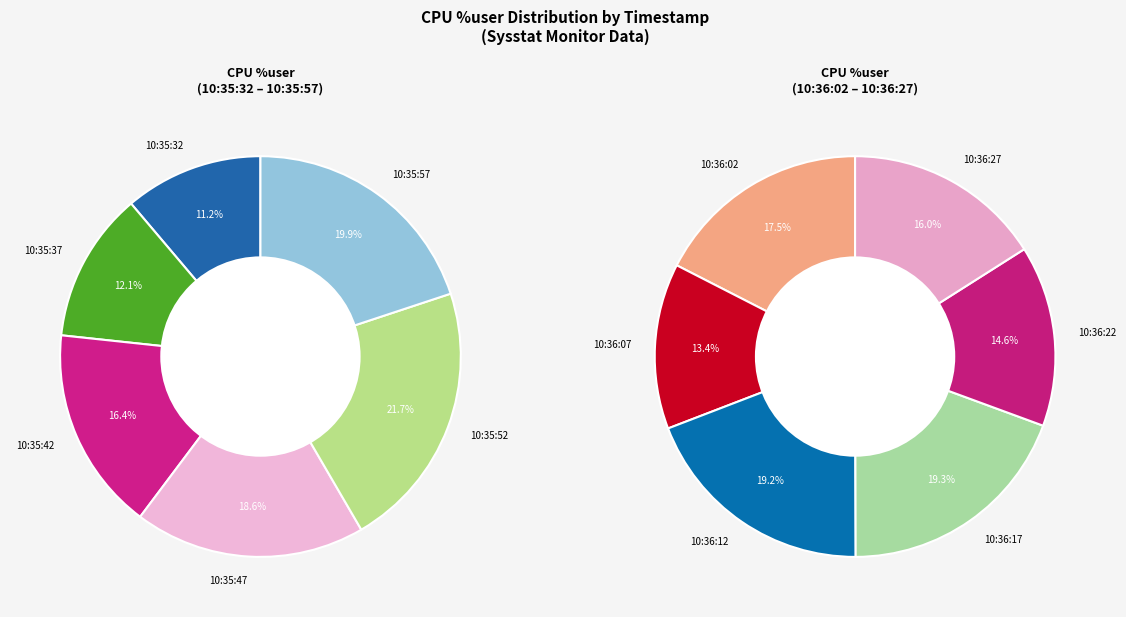

How many segments does this pie chart have?

12